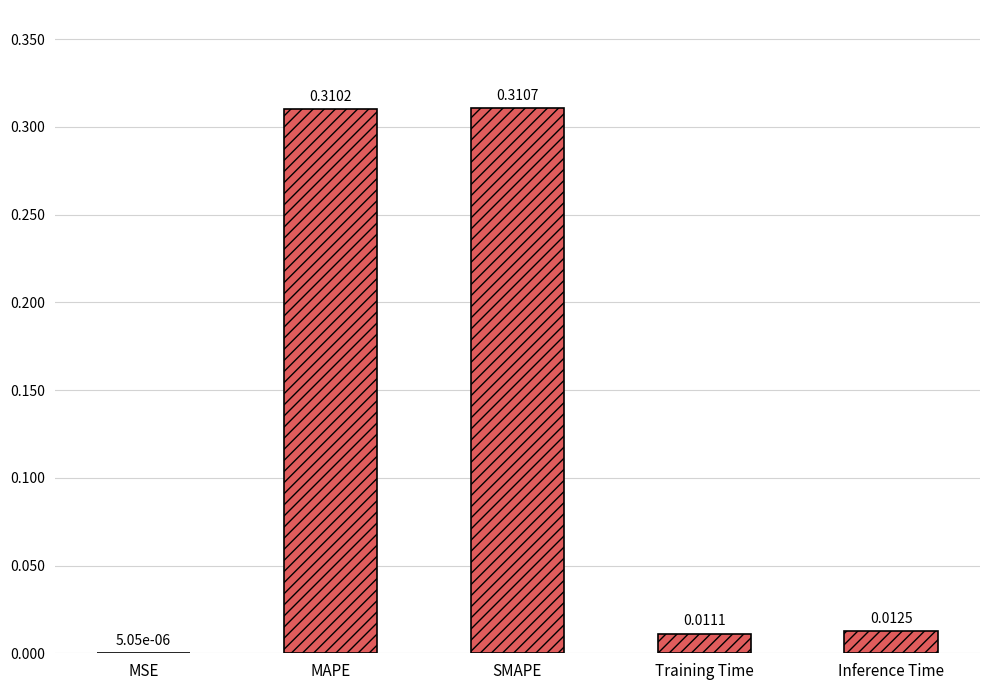

What is the sum of all values?

0.6